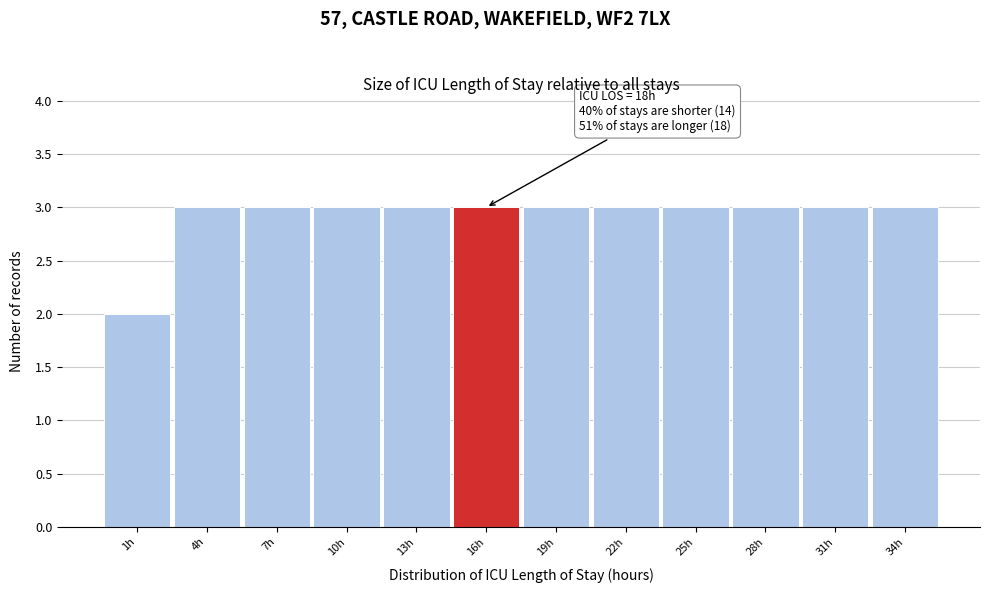

Reading left to right, extract all data points from this chart.

2	3	3	3	3	3	3	3	3	3	3	3